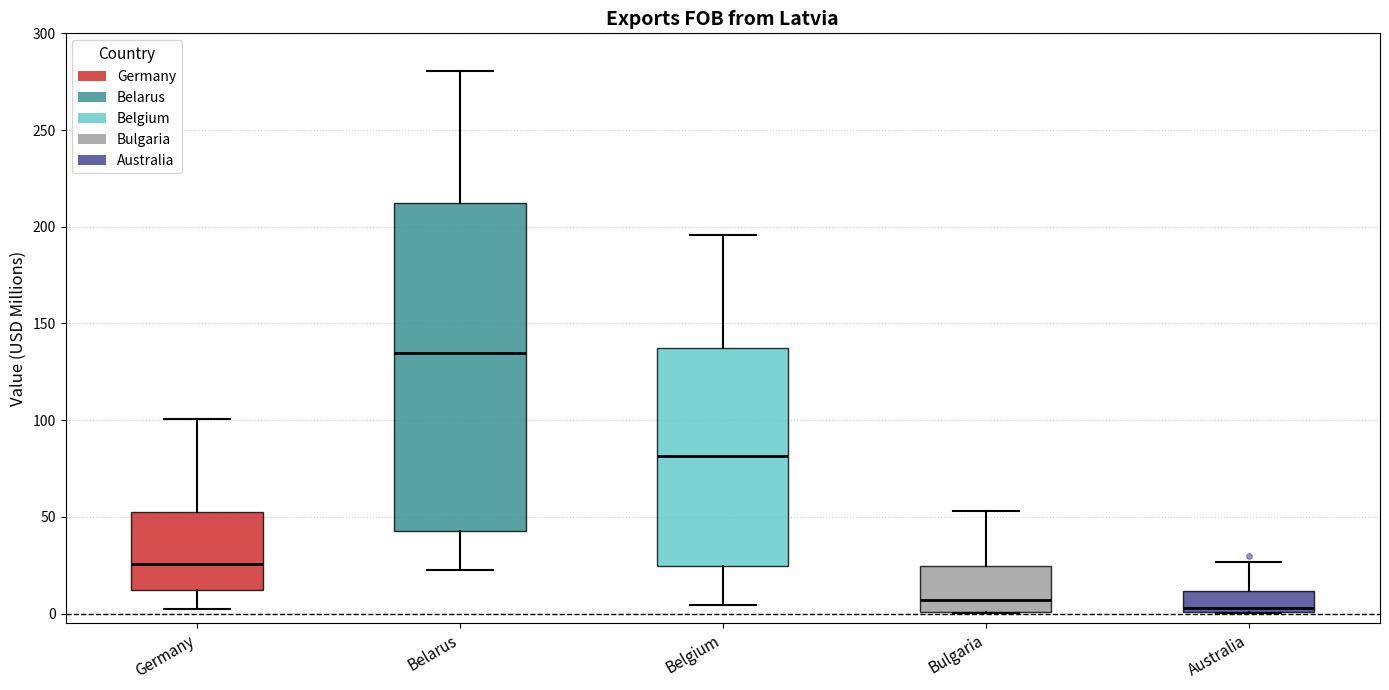

Comparing the boxes themselves (not the whiskers), which one is the tallest?

Belarus